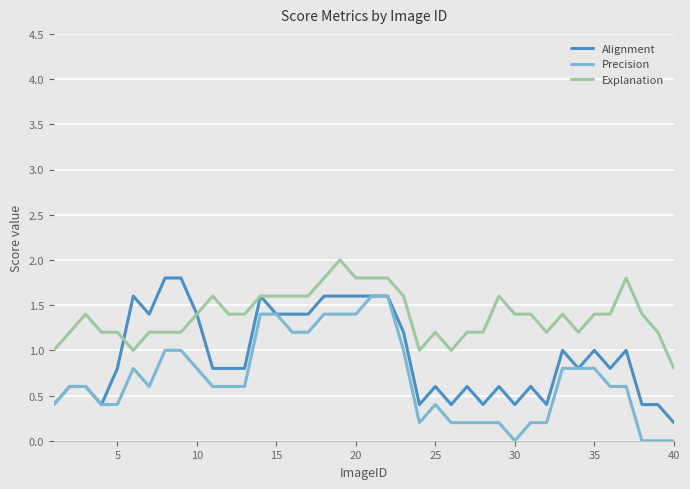

What is the maximum value shown in the chart?

2.0